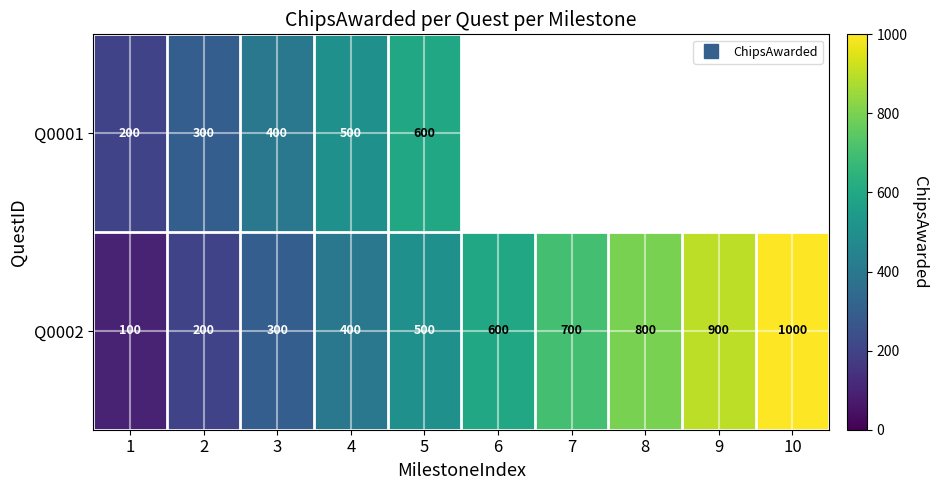

Count the Q0002 values in the range 300 to 800.

6